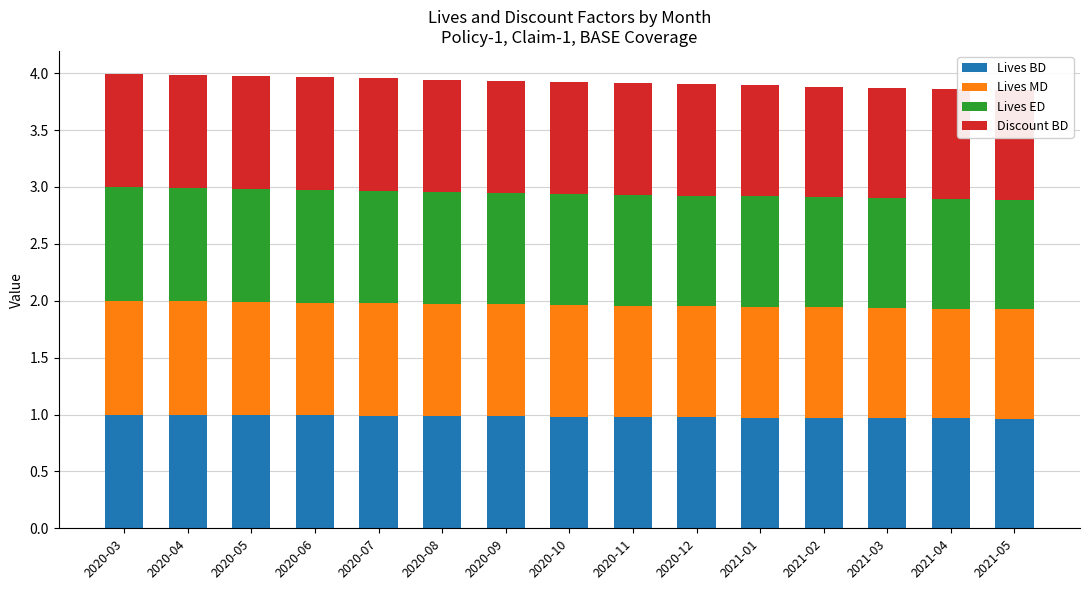

At which category is the sum across all series the highest?

2020-03